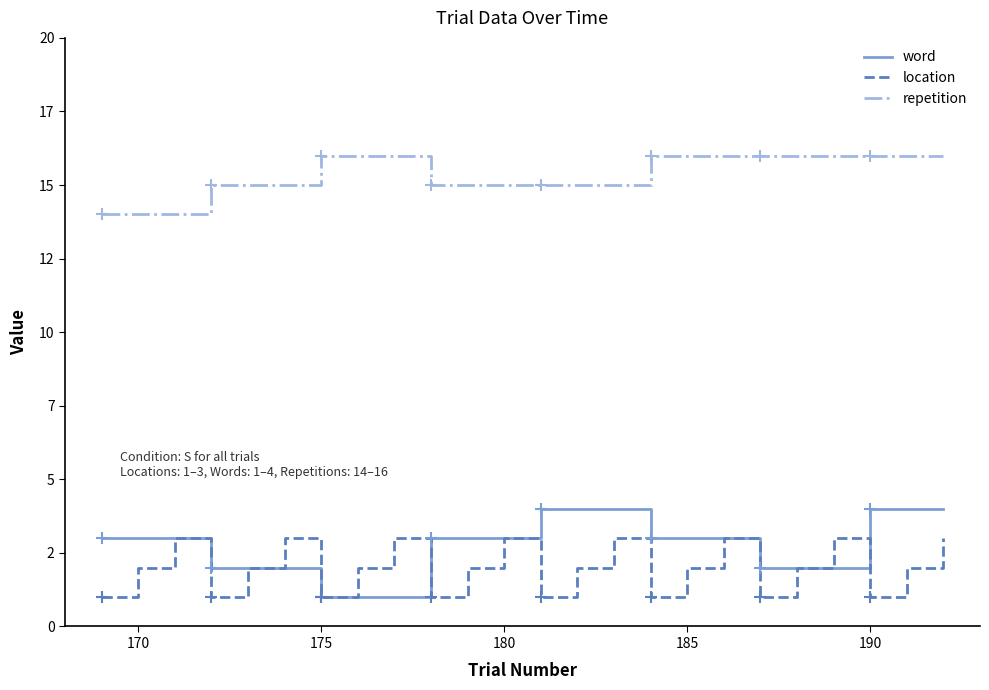

What is the maximum value for location?

3